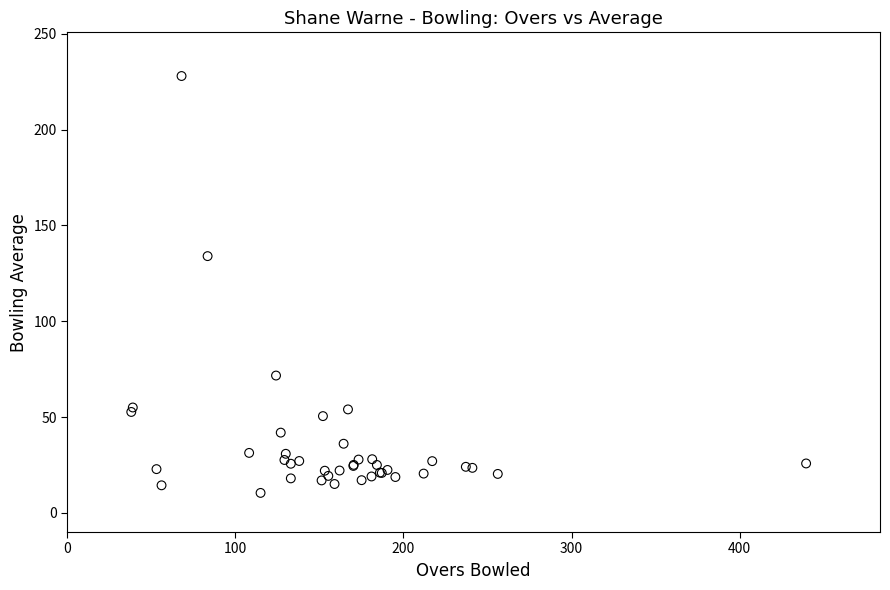

What Y value in the scatter plot is closest to 119?

134.0